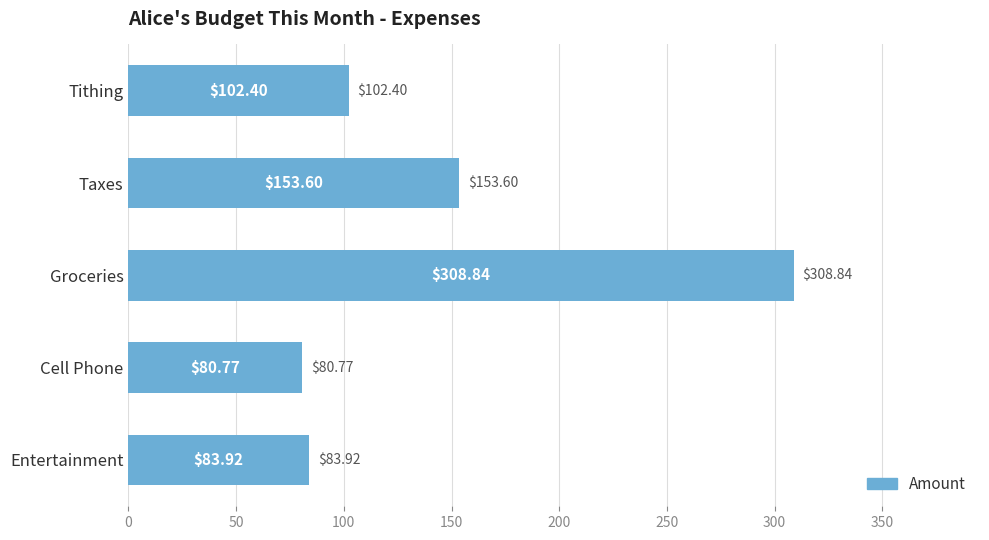

Does the chart contain stacked bars?

No